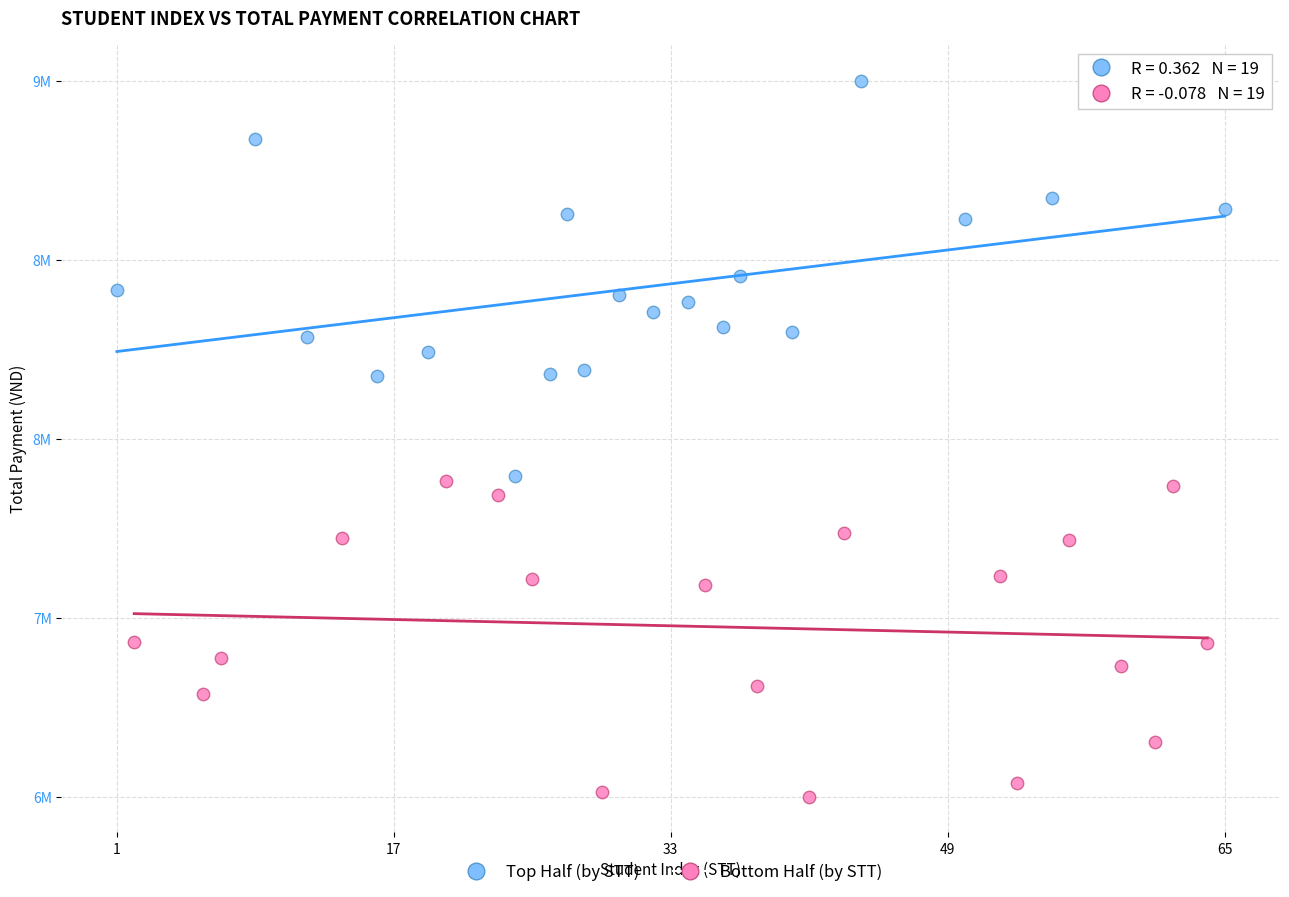

Which series contains the lowest Y value?

Bottom Half (by STT)